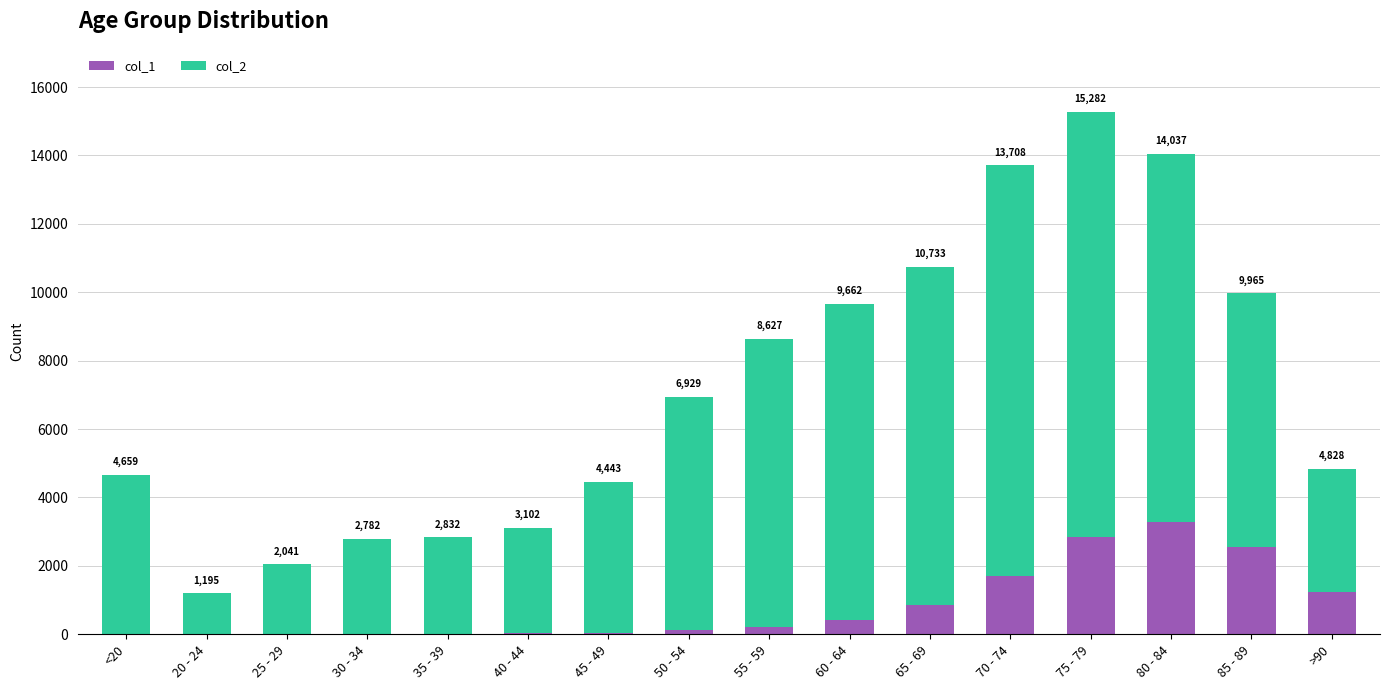

Does the chart contain stacked bars?

Yes